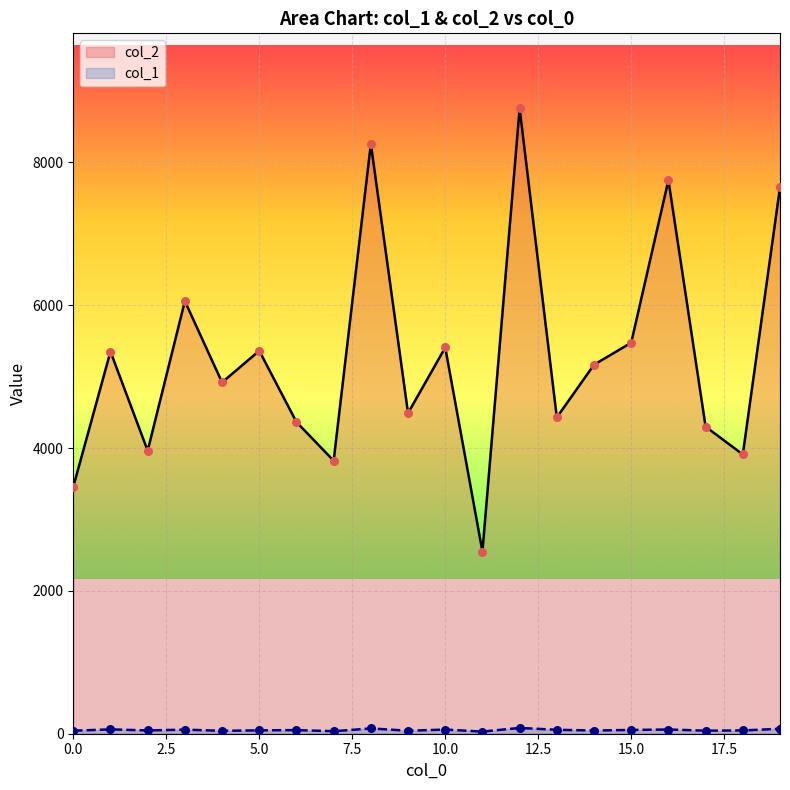

Which series has the largest total across all categories?

col_2